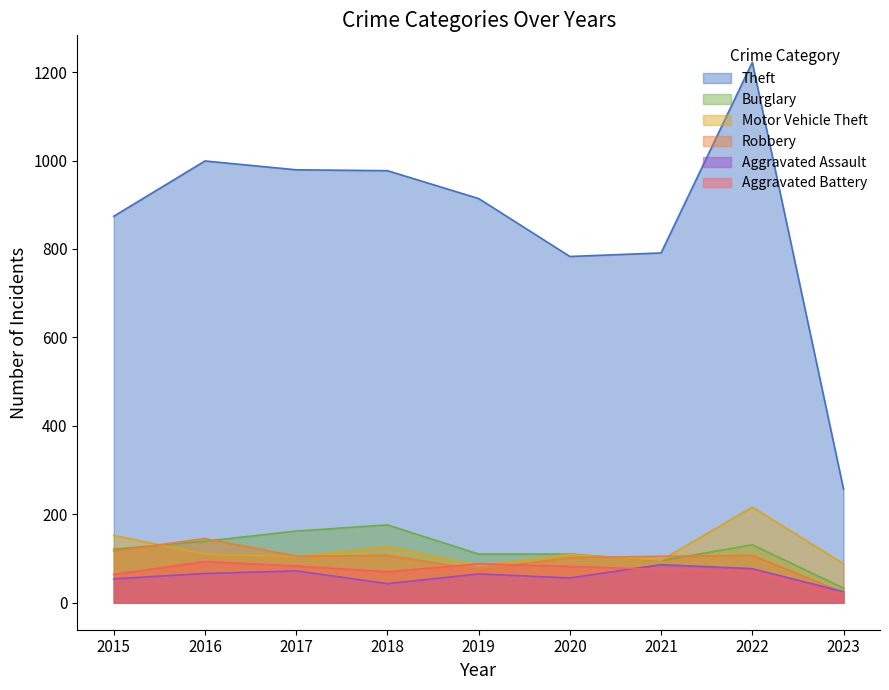

True or false: Motor Vehicle Theft has more than 2 interior local peaks.

True